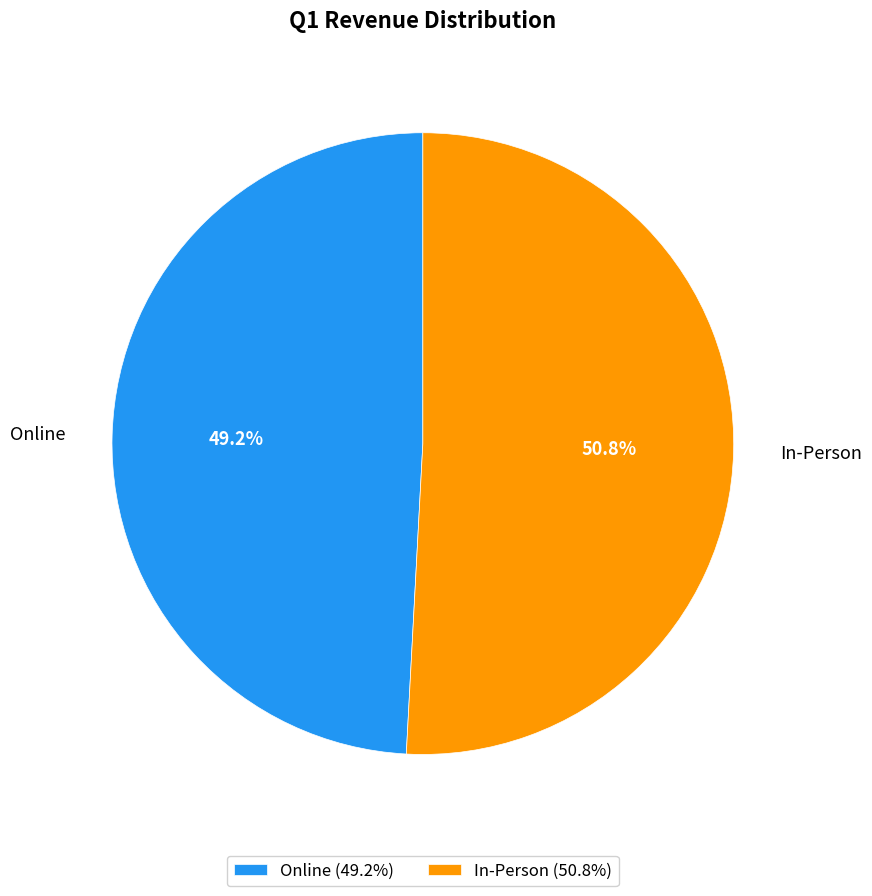

What percentage is the Online slice, to the nearest percent?

49%